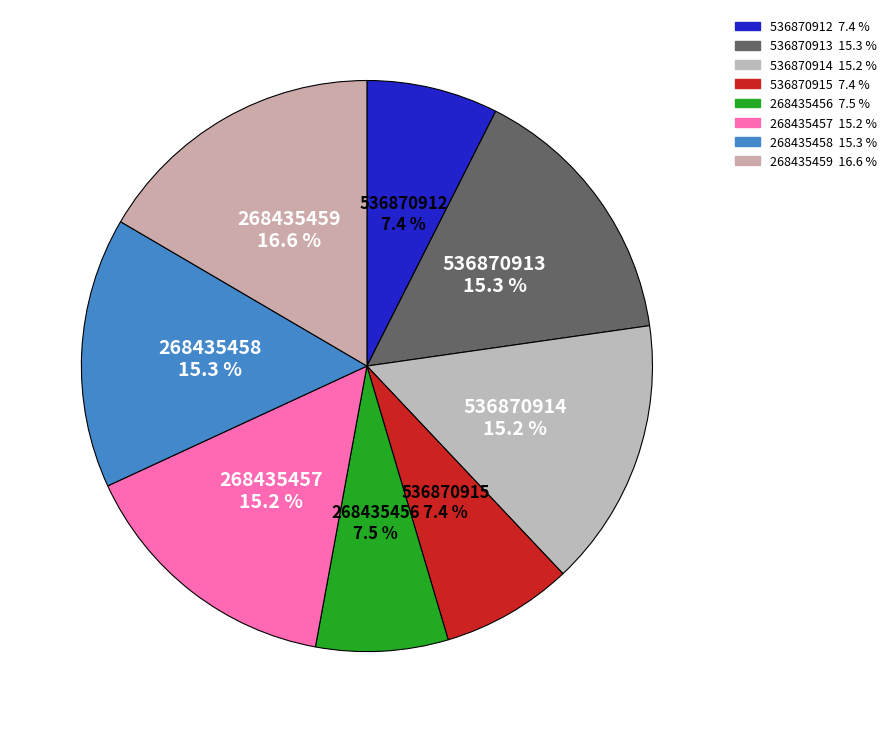

True or false: 268435458 accounts for 15% of the total.

True